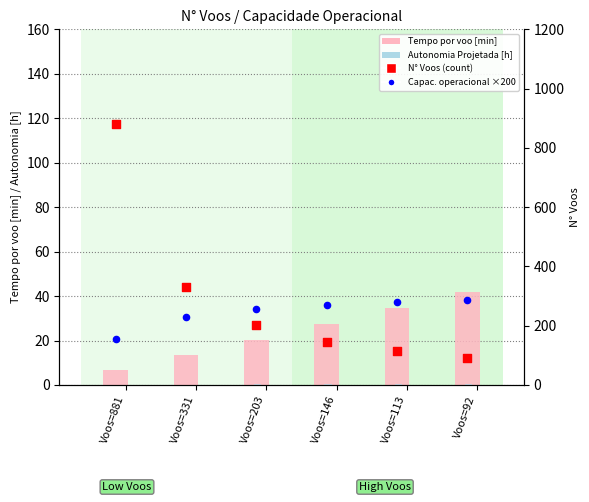

Which series has the largest Y range (max minus min)?

N° Voos (count)